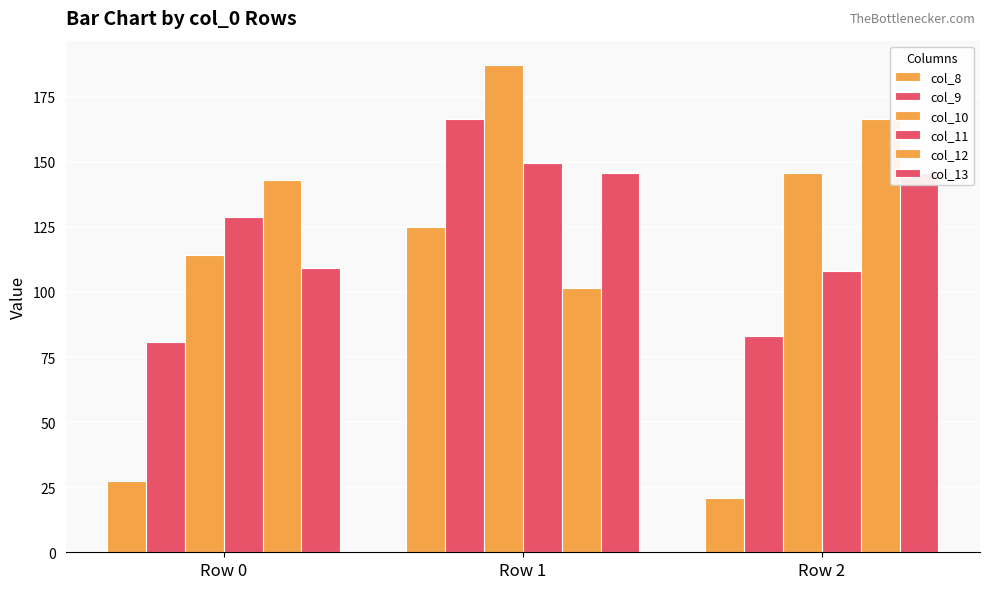

What is the total value across all series at Row 0?

603.2